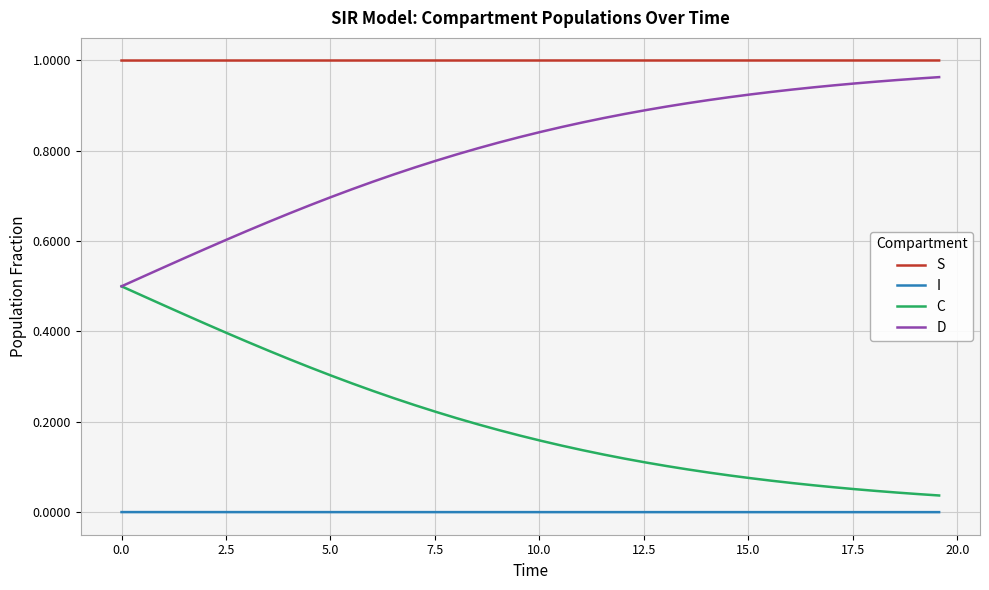

True or false: C and I cross at least once.

False